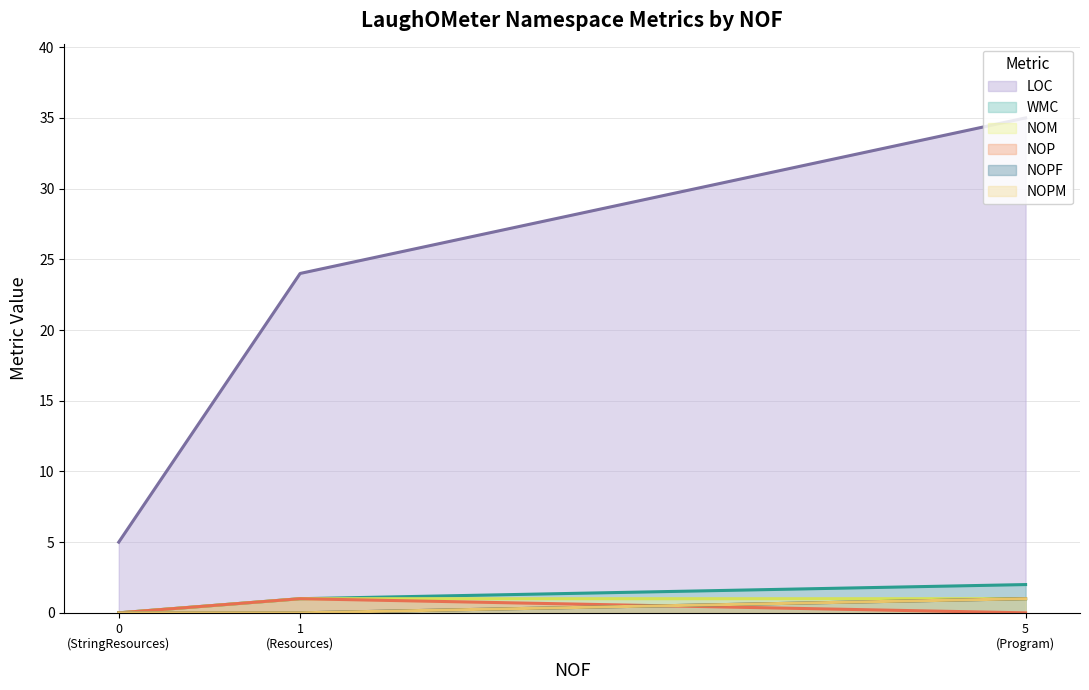

Does the chart display data point markers on the line(s)?

No